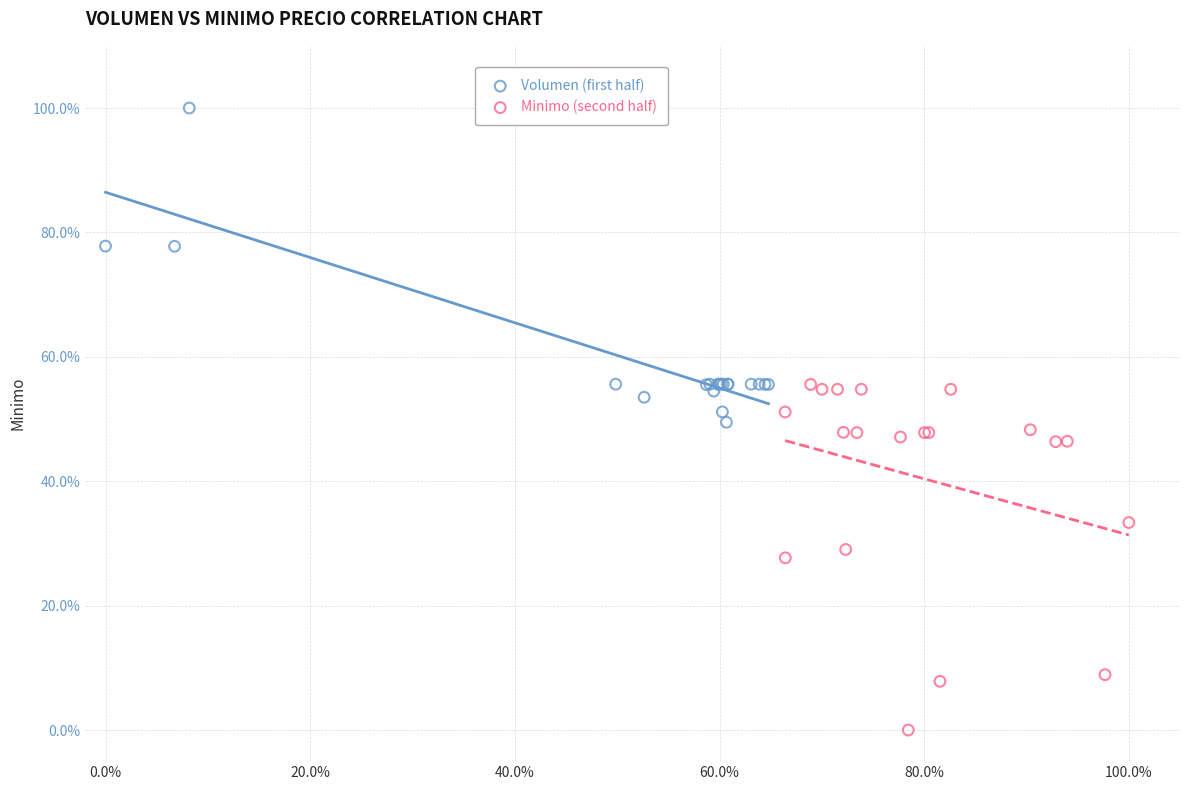

Which series reaches the maximum Y coordinate?

Volumen (first half)